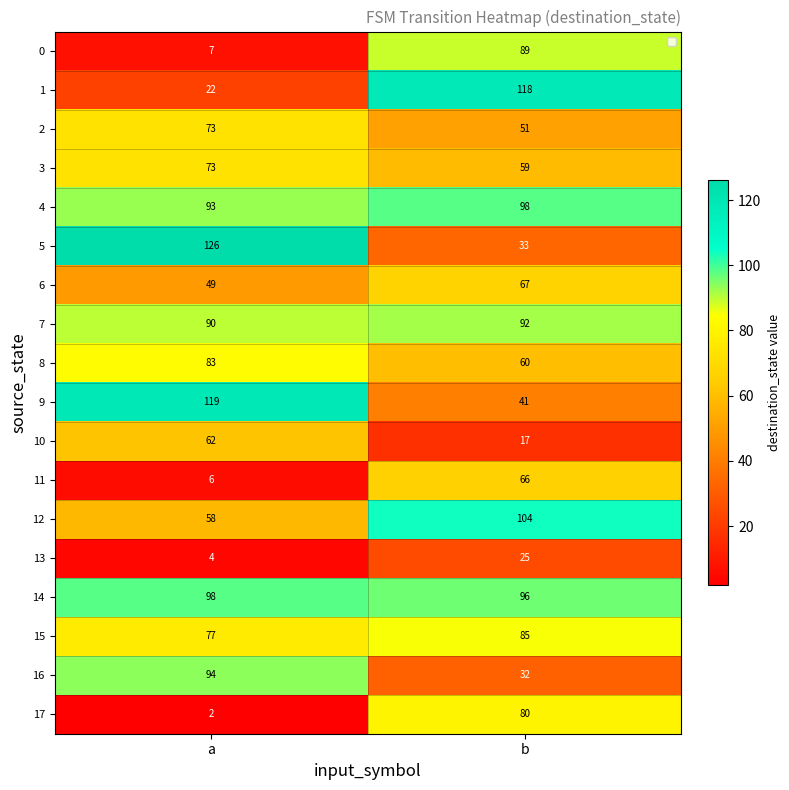

Rank the categories by 12 value from highest to lowest.

b, a